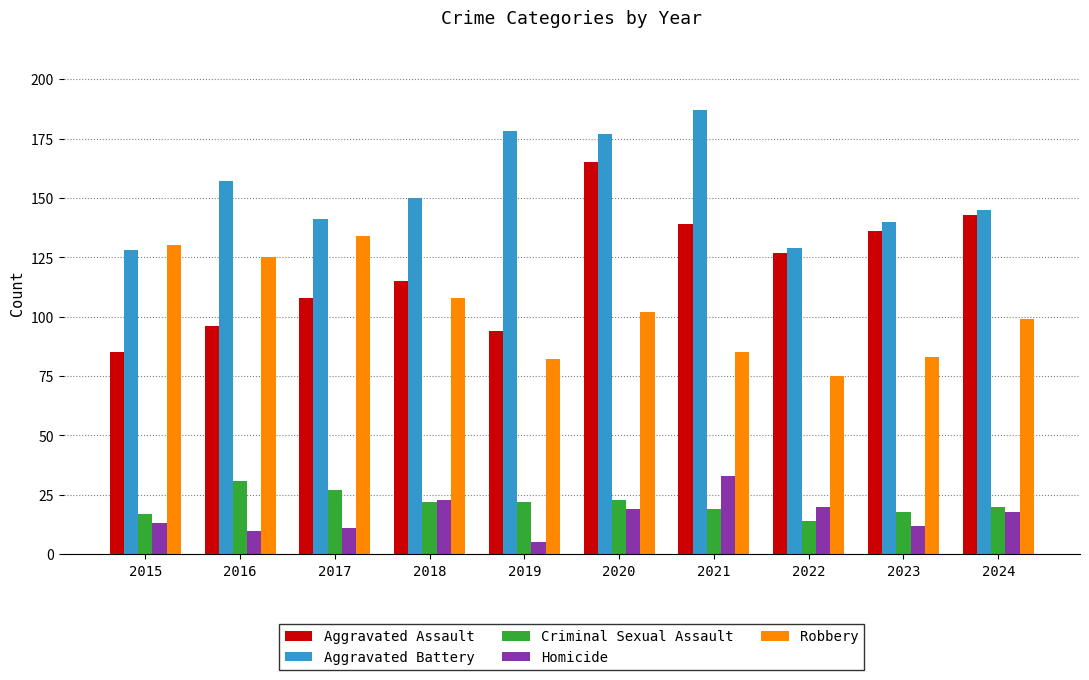

Which series changed the most between 2020 and 2024?

Aggravated Battery